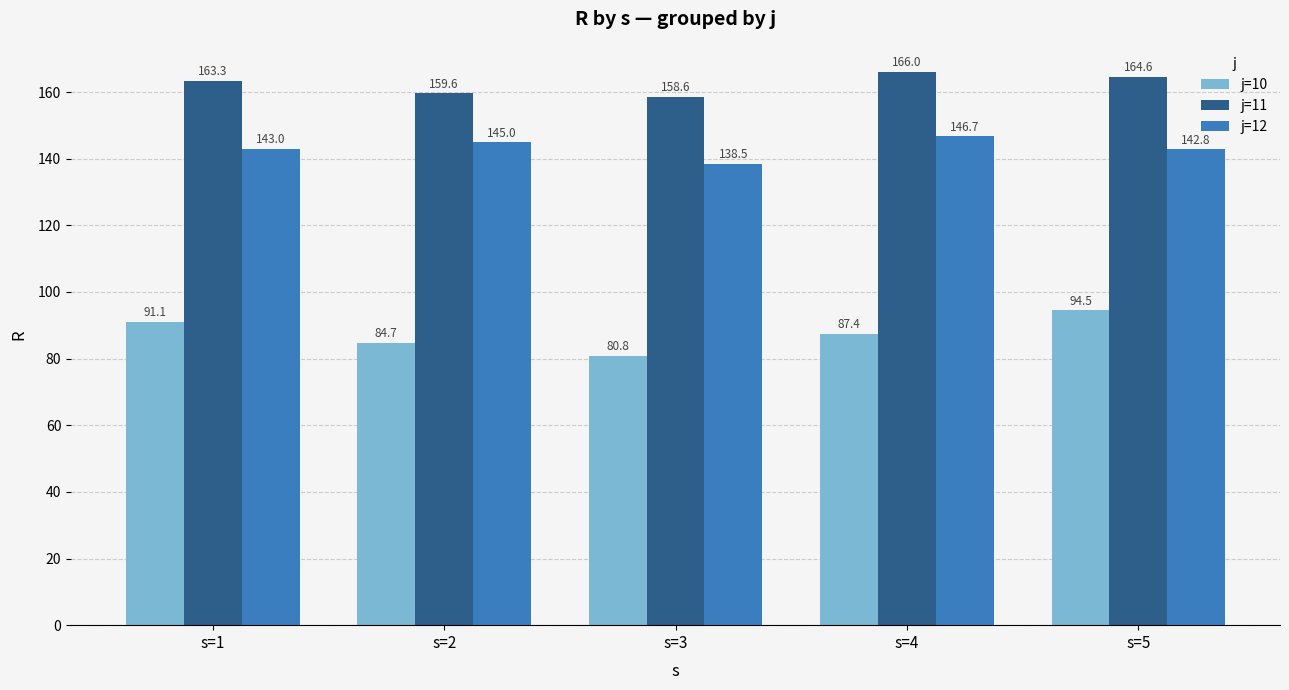

Which category has the lowest value in the j=12 series?

s=3